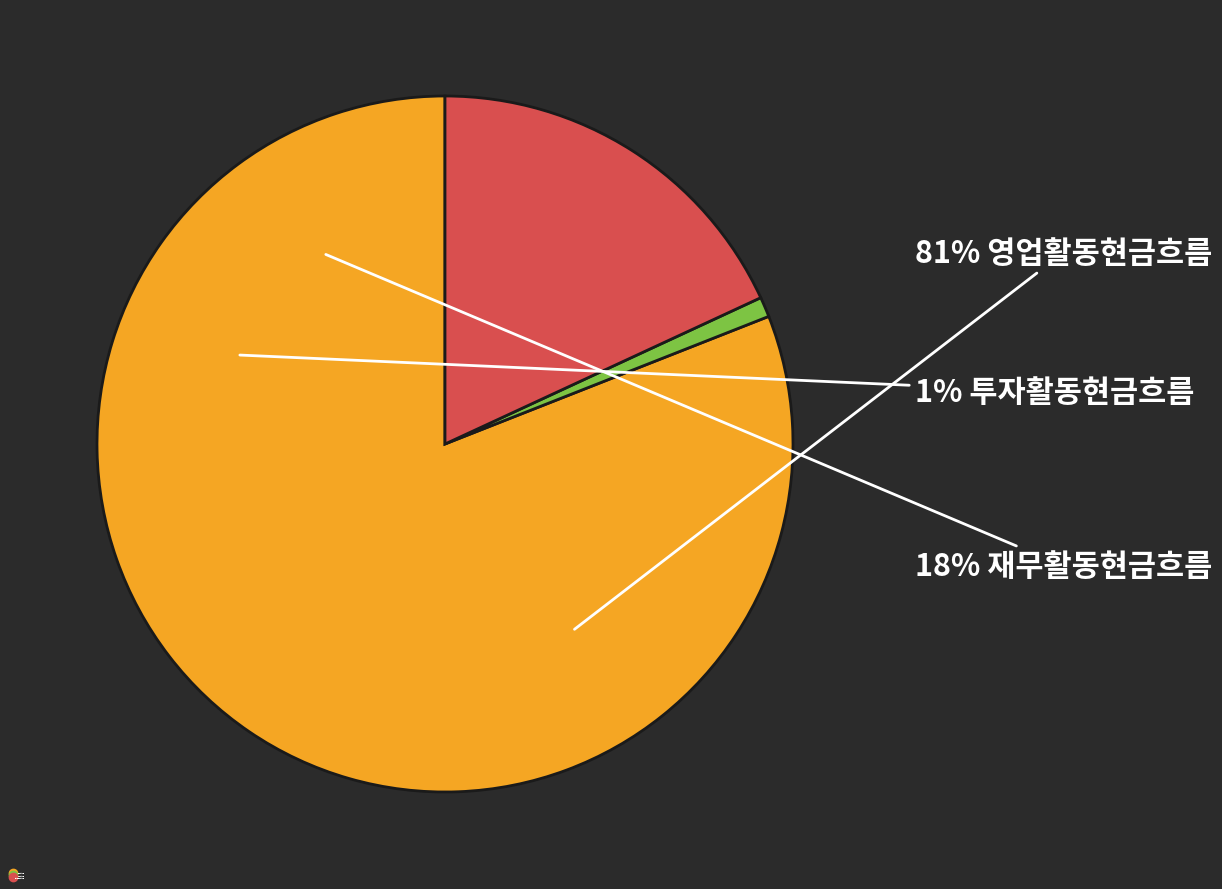

To the nearest percent, what portion does 투자활동현금흐름 represent?

1%